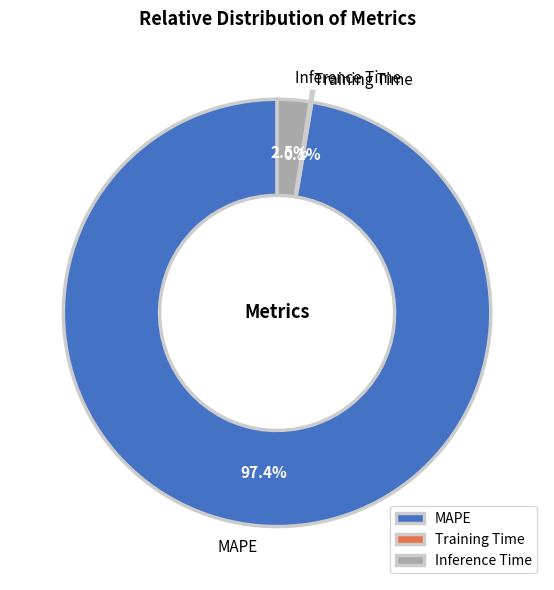

True or false: Training Time accounts for 12% of the total.

False